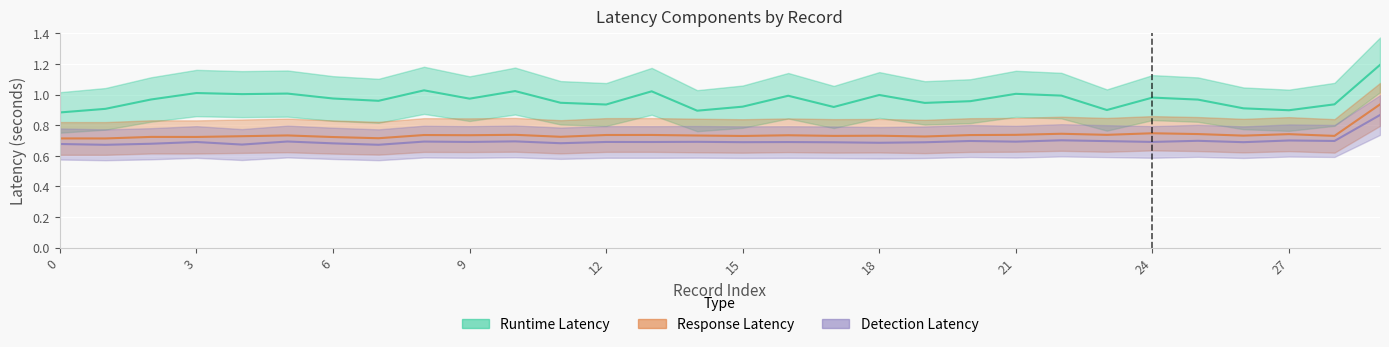

What is the sum of the response_latency values at 16 and 19?

1.5